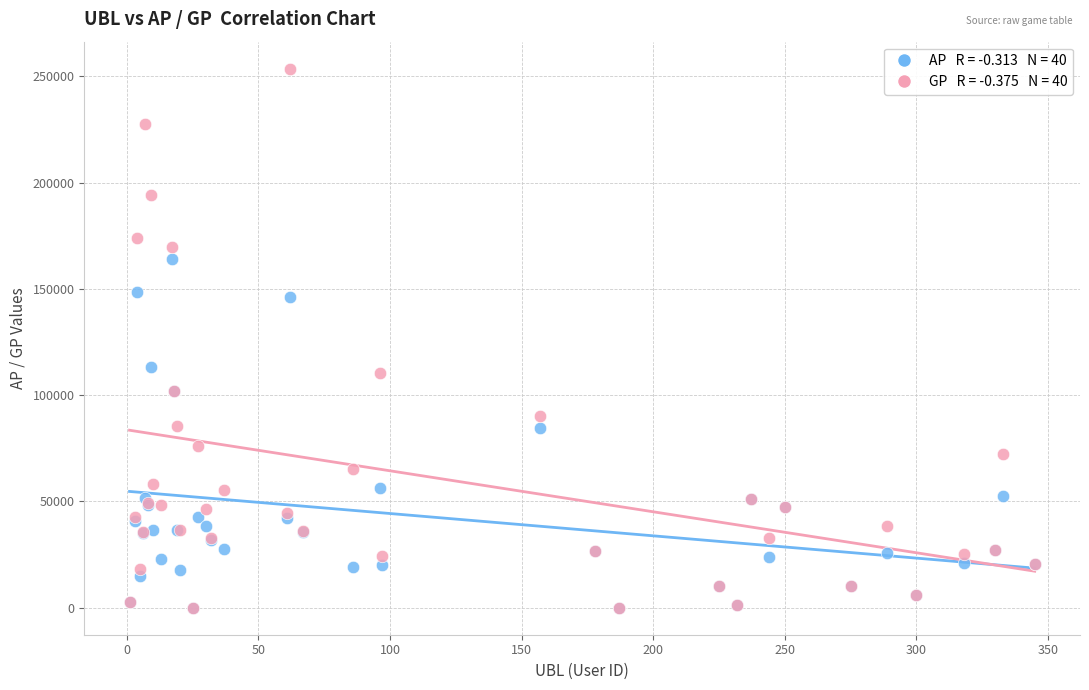

Across all series, what Y value is closest to 126830?

113351